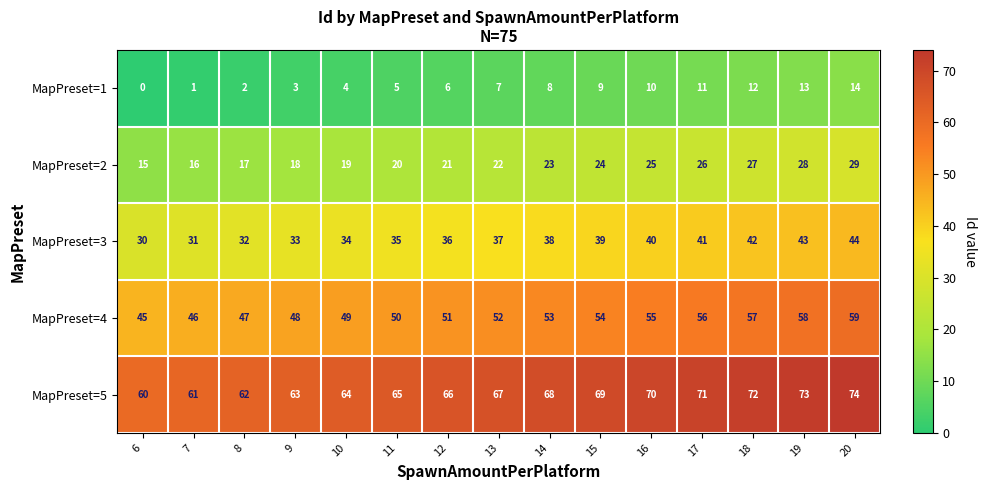

What is the spread (max minus min) of values at 16?

60